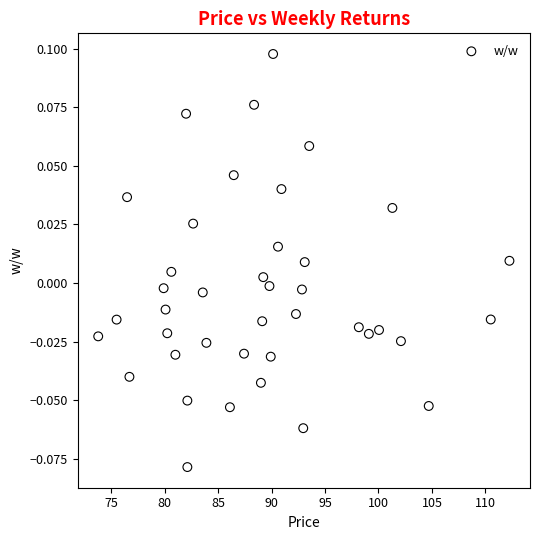

How many data points are displayed?

40